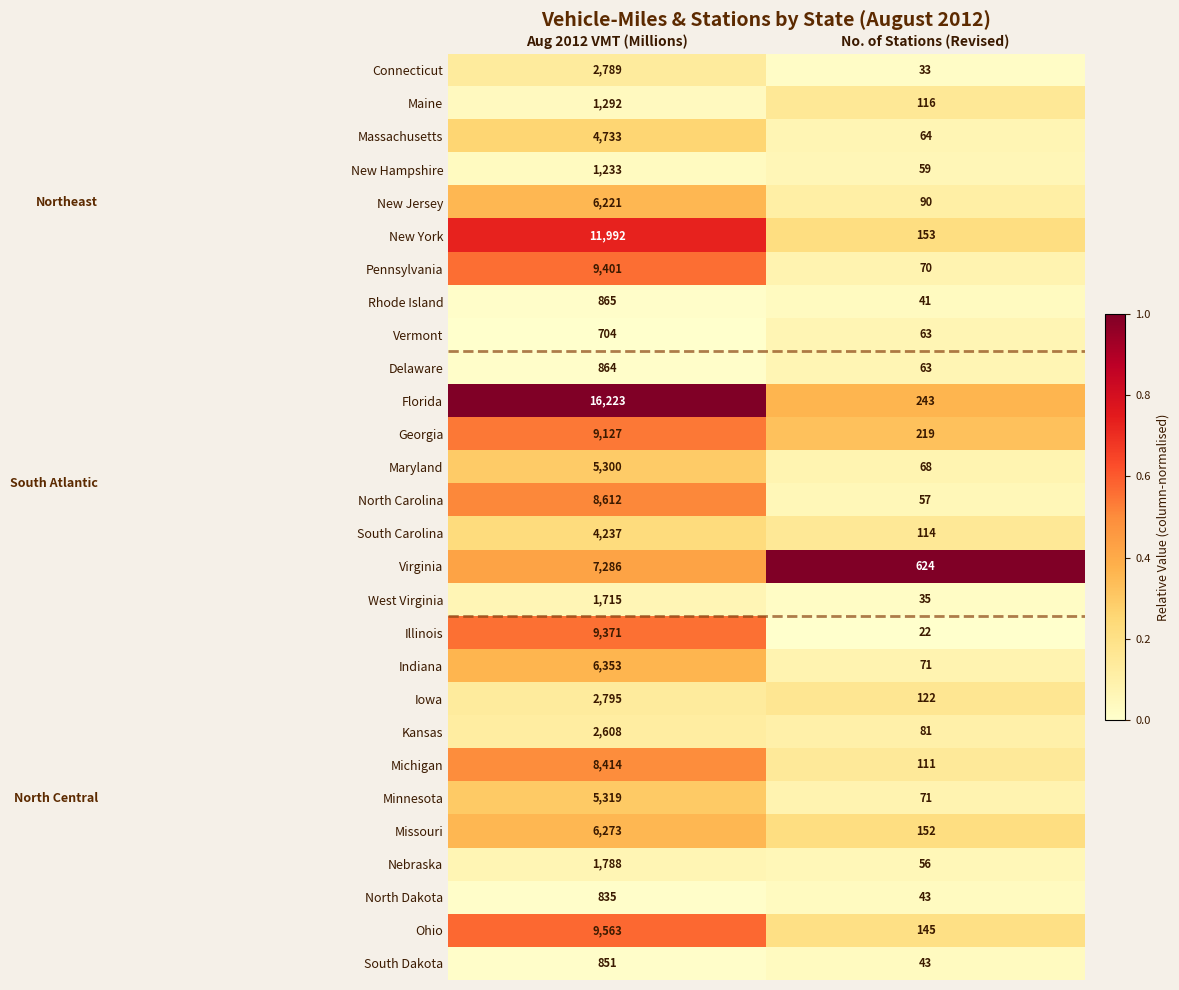

What is the sum of all West Virginia values?

1750